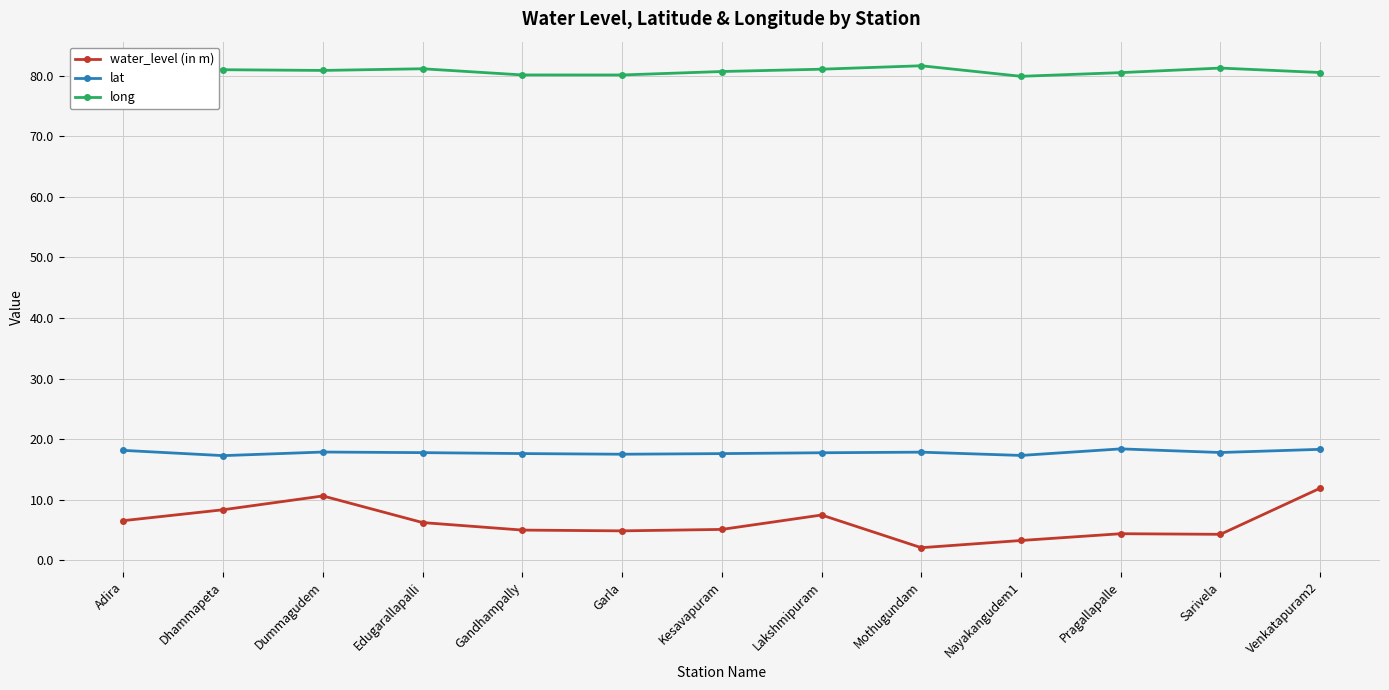

Rank the series by their average value, from lowest to highest.

water_level (in m), lat, long